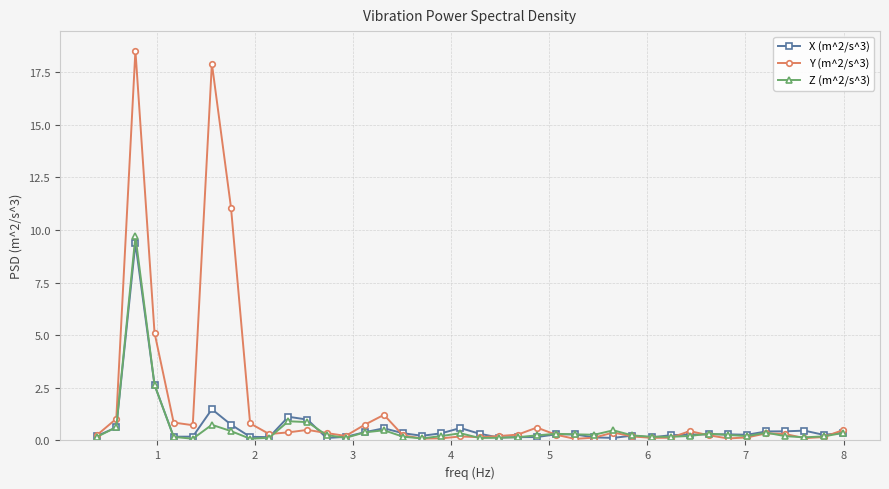

What is the maximum value for Z (m^2/s^3)?

9.7